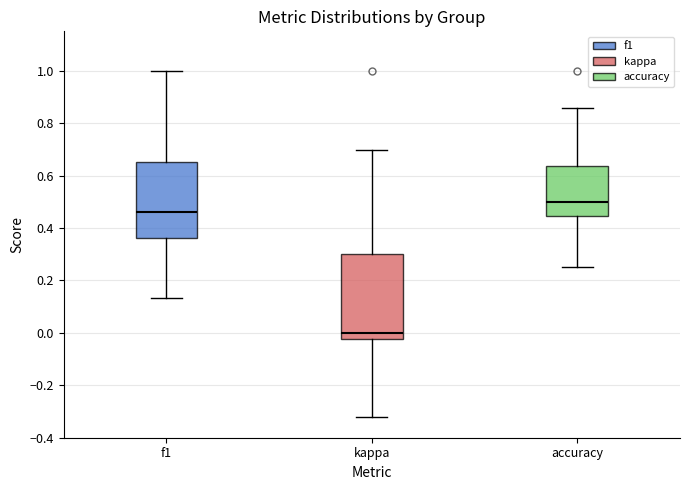

Where does the lower whisker of the box for accuracy end on the y-axis? The values are not printed on the chart, so give them approximately, as read against the axis.

0.26